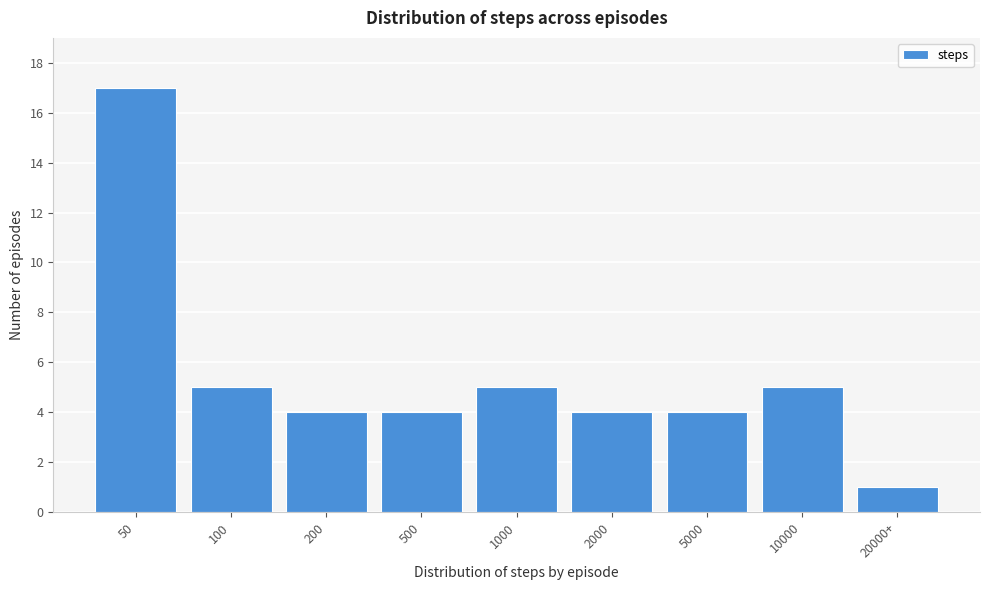

Reading right to left, list all the values displayed in this chart.

1	5	4	4	5	4	4	5	17